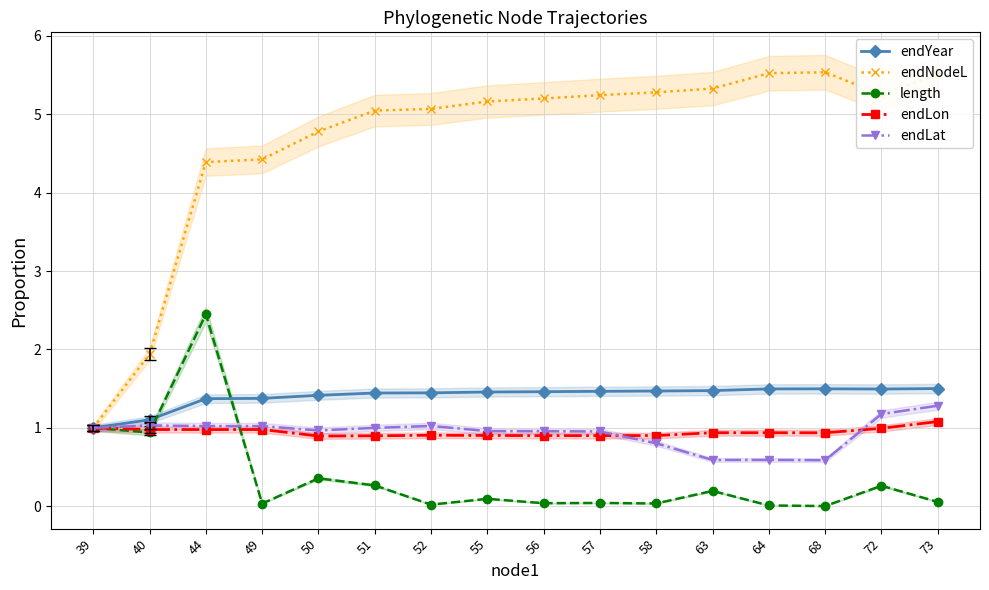

What is the maximum value for endLon?

1.1